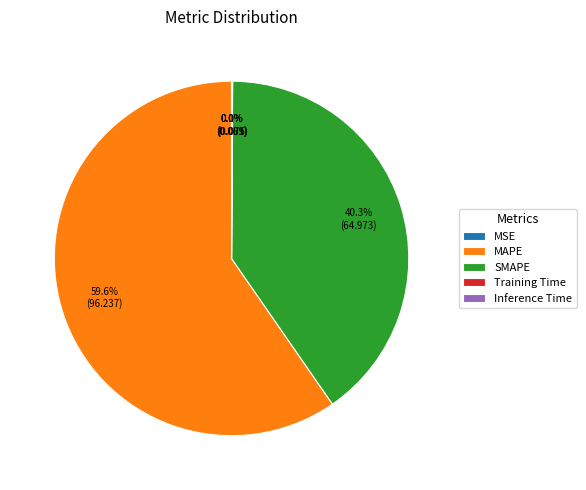

Does any single category account for the majority?

Yes